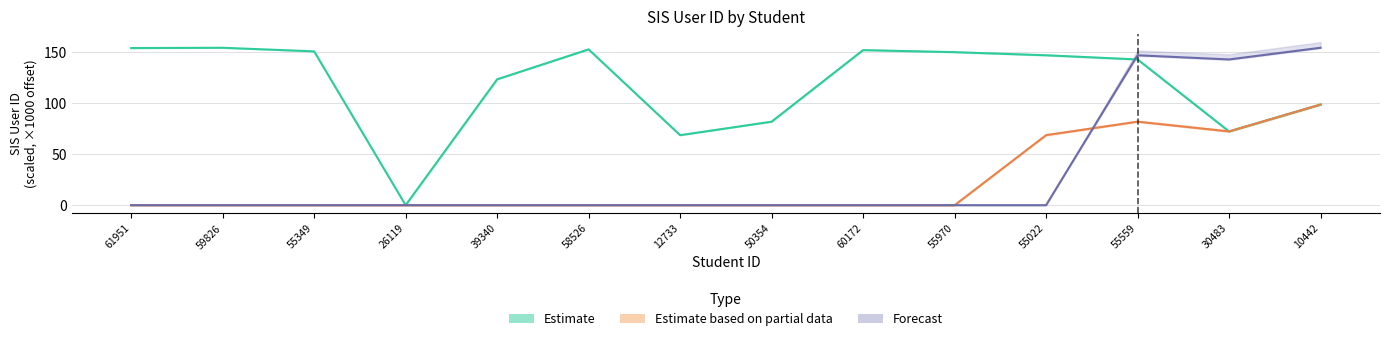

At which label does Forecast reach its peak?

10442